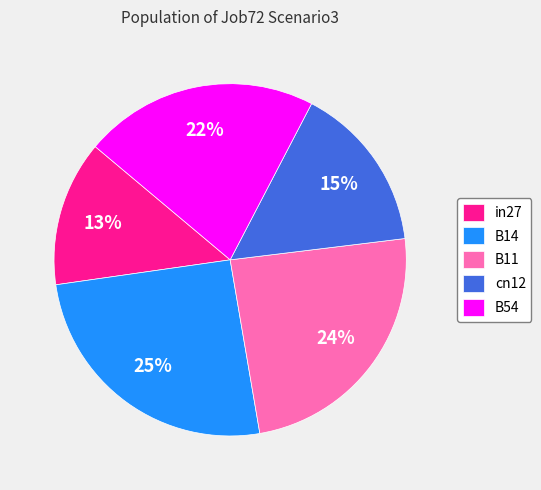

Is the sum of cn12 and B54 greater than half?

No